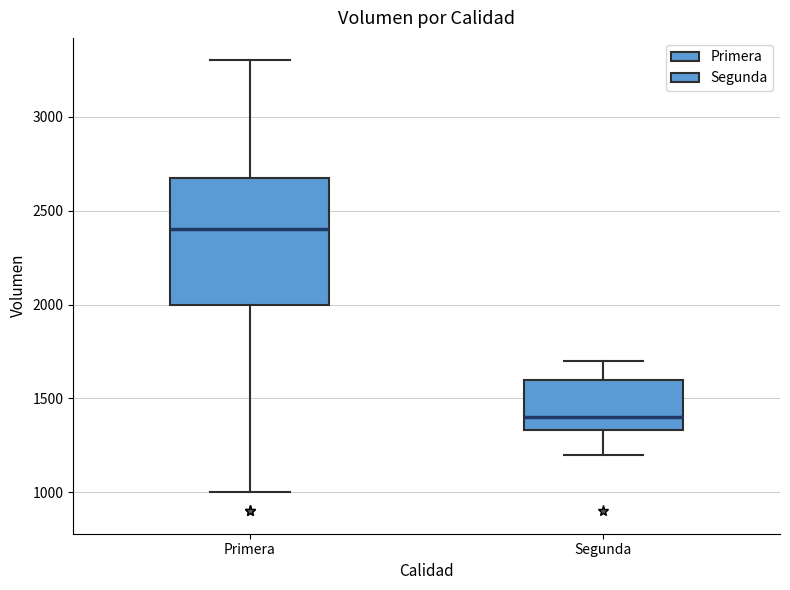

Reading left to right, transcribe this box plot: for each box, give where its median line is, the range the box spans, and where its two whiskers end, as read against the y-axis. The values are not printed on the chart, so give them approximately, as read against the axis.

Primera: median 2400, box 2000 to 2700, whiskers 1000 to 3300
Segunda: median 1400, box 1350 to 1600, whiskers 1200 to 1700